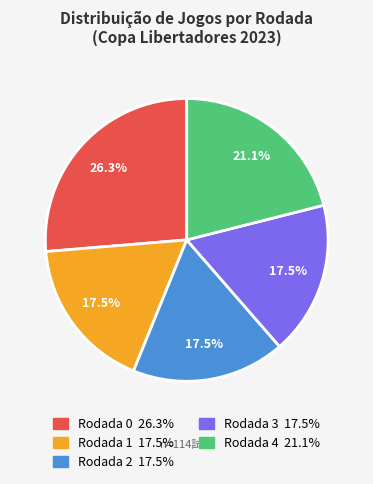

To the nearest percent, what is the average slice percentage?

20%